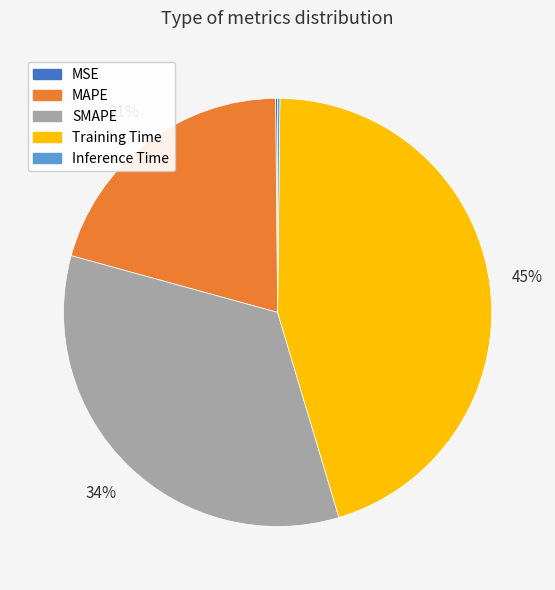

Which slice is the largest?

Training Time